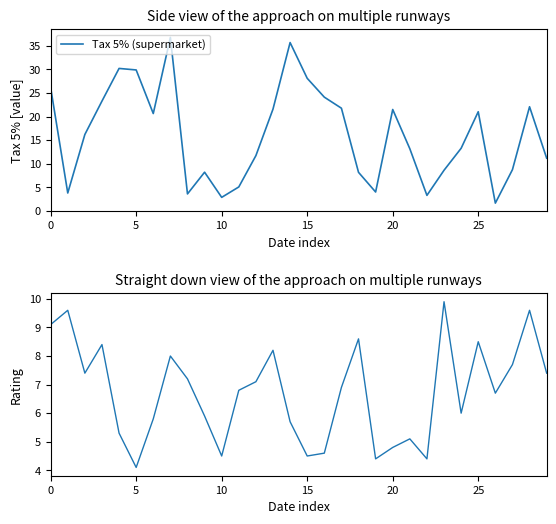

In Tax 5% (supermarket), how many points are higher than both neighbors (excluding endpoints)?

7